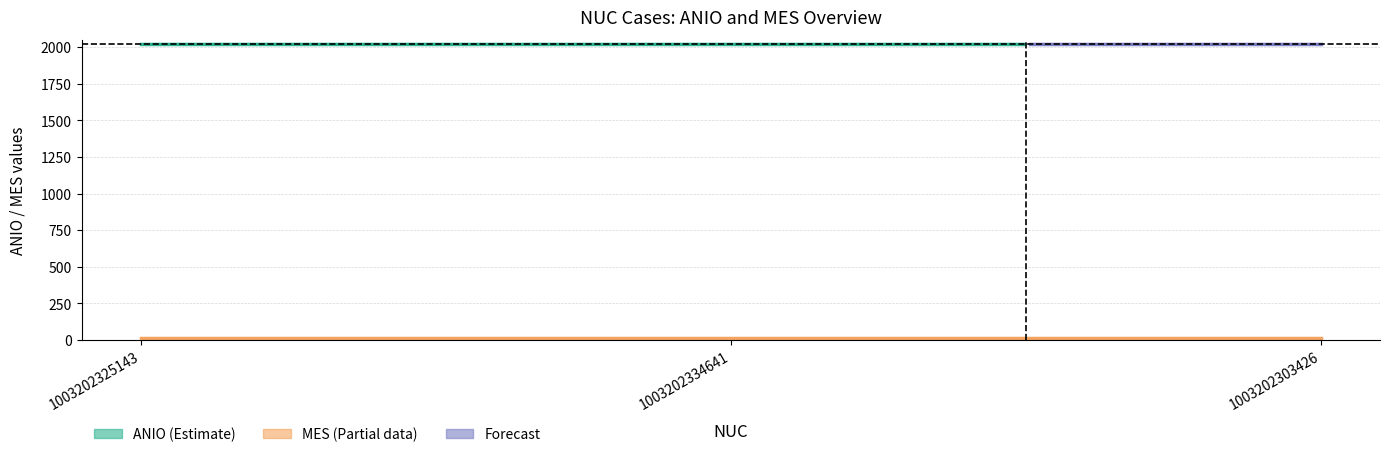

What is the highest value of the ANIO series?

2023